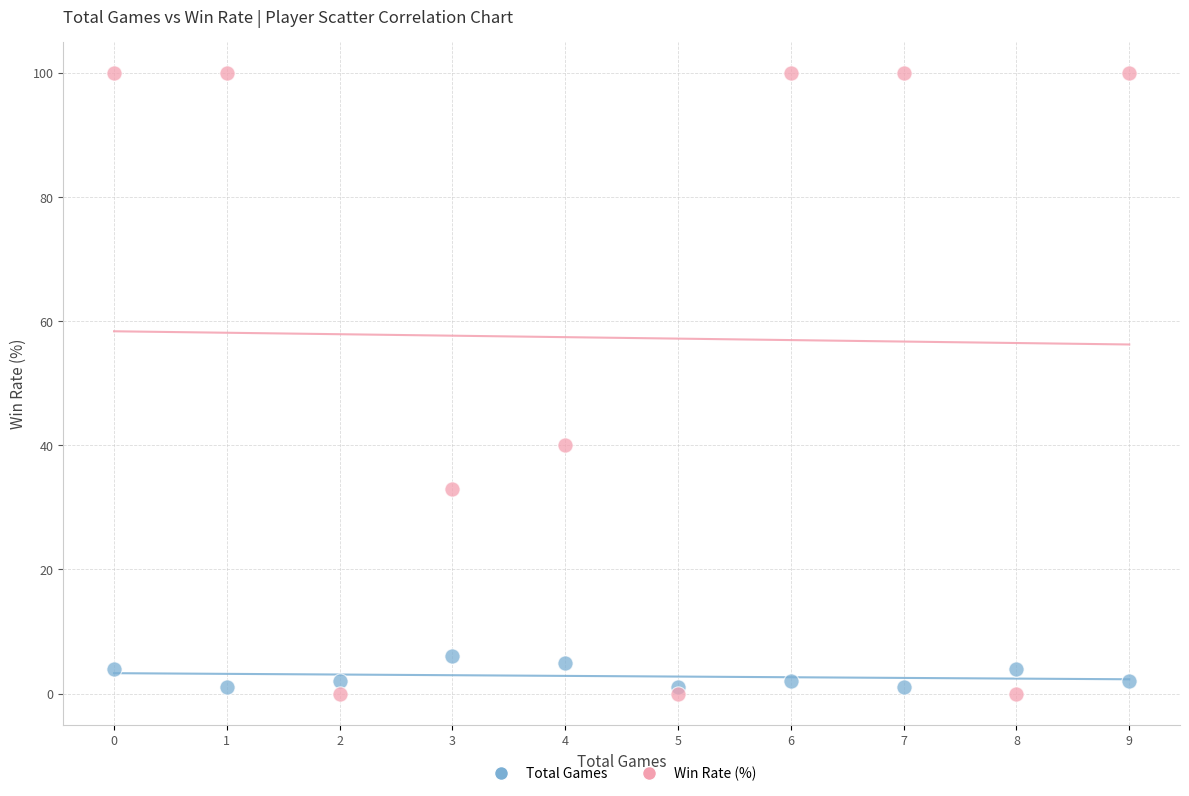

In the Win Rate (%) series, what Y value is closest to 50?

40